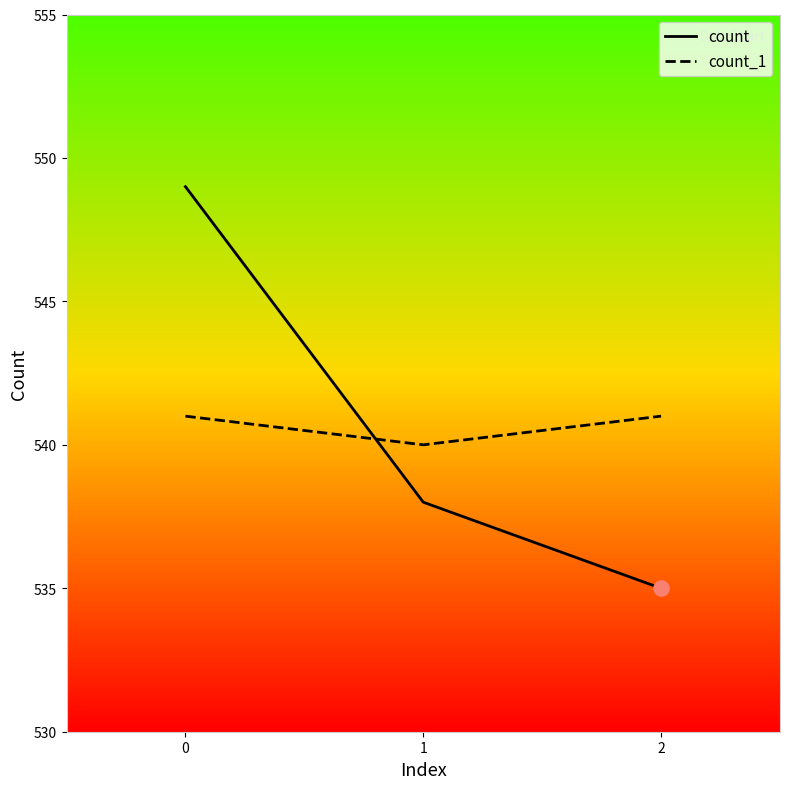

Which series has the largest range (max minus min)?

count